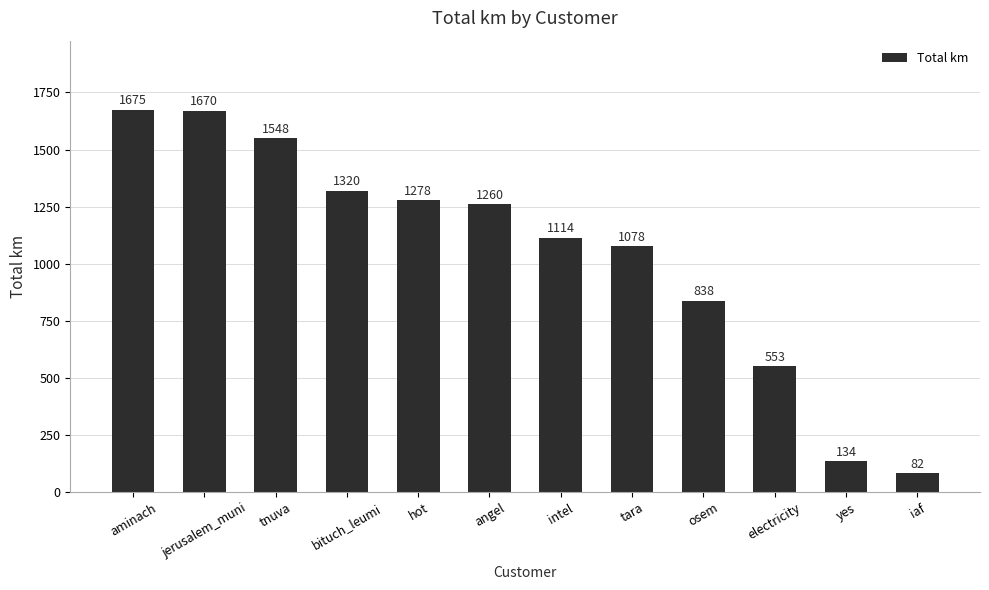

What is the label of the 7th bar from the right?

angel